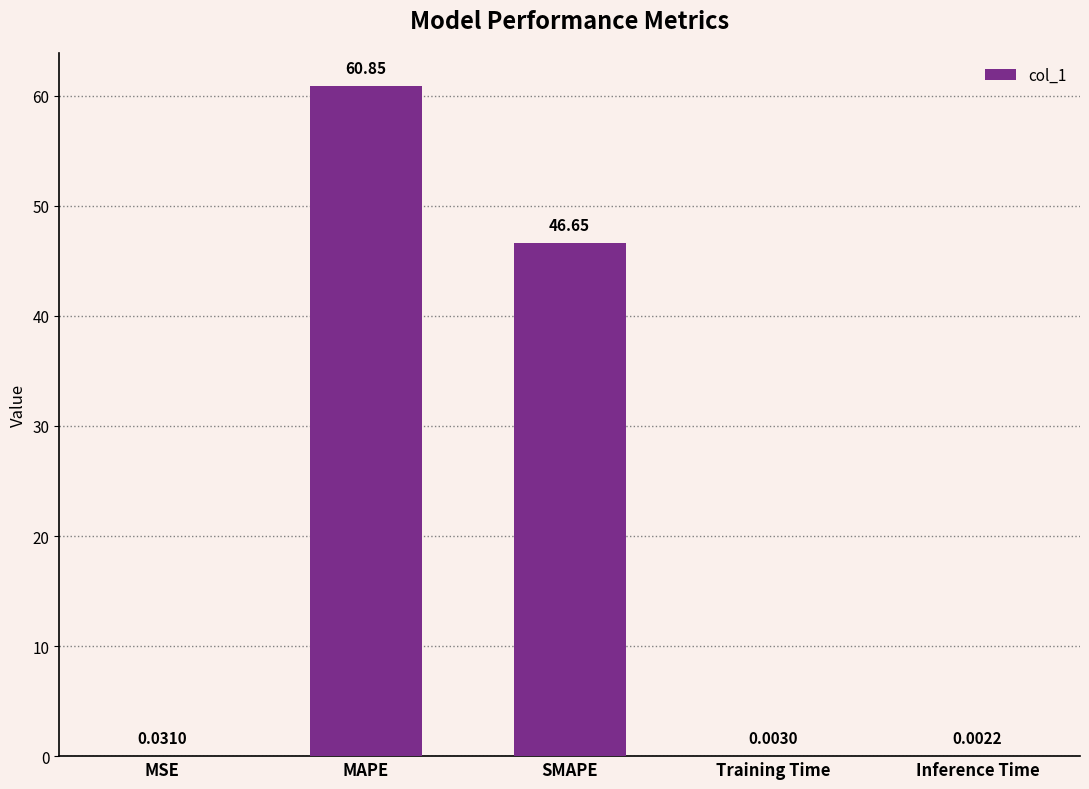

At which label is the value closest to 30?

SMAPE